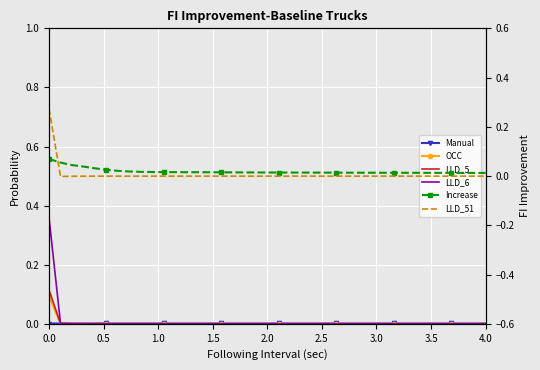

Which series has the widest spread of values?

LLD_6